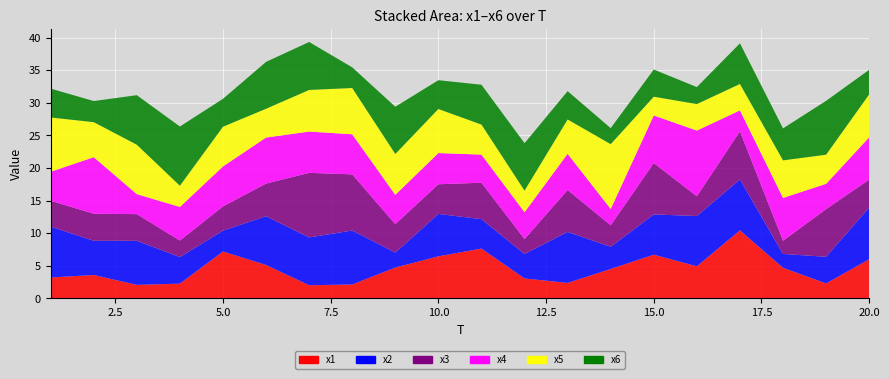

Reading left to right, list all the values displayed in this chart.

x1: 1=3.2	2=3.6	3=2.1	4=2.3	5=7.2	6=5.1	7=2.0	8=2.1	9=4.7	10=6.5	11=7.7	12=3.1	13=2.4	14=4.5	15=6.7	16=4.9	17=10.4	18=4.7	19=2.3	20=6.0
x2: 1=7.8	2=5.2	3=6.8	4=4.1	5=3.2	6=7.5	7=7.3	8=8.3	9=2.3	10=6.5	11=4.5	12=3.8	13=7.8	14=3.4	15=6.2	16=7.7	17=7.8	18=2.1	19=4.1	20=7.9
x3: 1=4.0	2=4.2	3=4.1	4=2.5	5=3.7	6=5.0	7=9.9	8=8.6	9=4.4	10=4.6	11=5.6	12=2.3	13=6.4	14=3.3	15=7.9	16=3.0	17=7.4	18=2.0	19=7.3	20=4.3
x4: 1=4.4	2=8.7	3=3.1	4=5.1	5=6.1	6=7.1	7=6.3	8=6.1	9=4.5	10=4.8	11=4.3	12=4.1	13=5.6	14=2.5	15=7.3	16=10.1	17=3.2	18=6.6	19=3.9	20=6.5
x5: 1=8.3	2=5.4	3=7.6	4=3.3	5=6.1	6=4.4	7=6.4	8=7.1	9=6.3	10=6.8	11=4.6	12=3.3	13=5.3	14=9.9	15=2.9	16=4.1	17=4.0	18=5.8	19=4.5	20=6.6
x6: 1=4.4	2=3.2	3=7.6	4=9.1	5=4.3	6=7.2	7=7.4	8=3.2	9=7.2	10=4.4	11=6.1	12=7.3	13=4.3	14=2.5	15=4.2	16=2.6	17=6.2	18=4.9	19=8.3	20=3.8